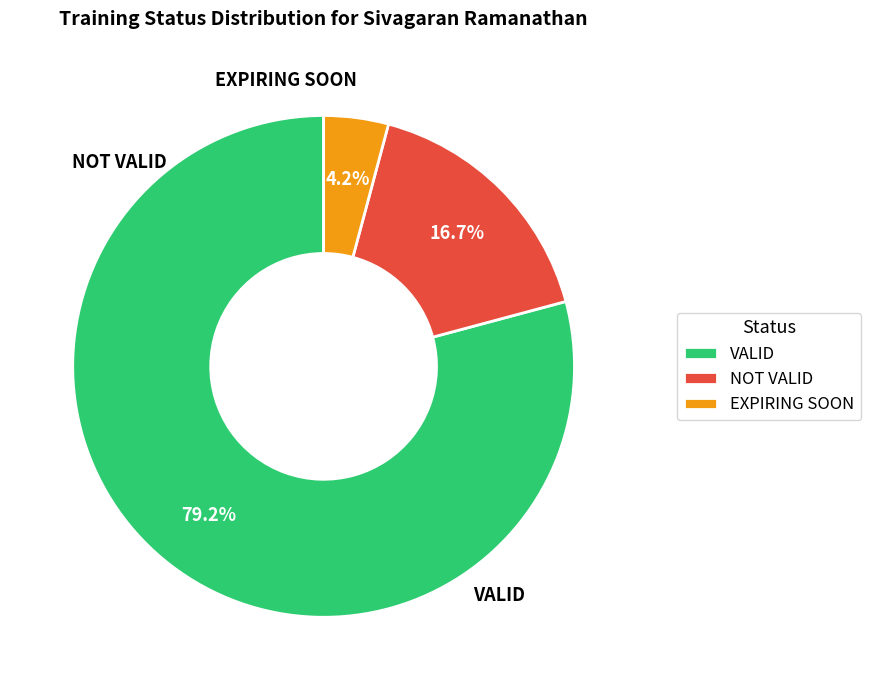

Which has a higher value, VALID or EXPIRING SOON?

VALID